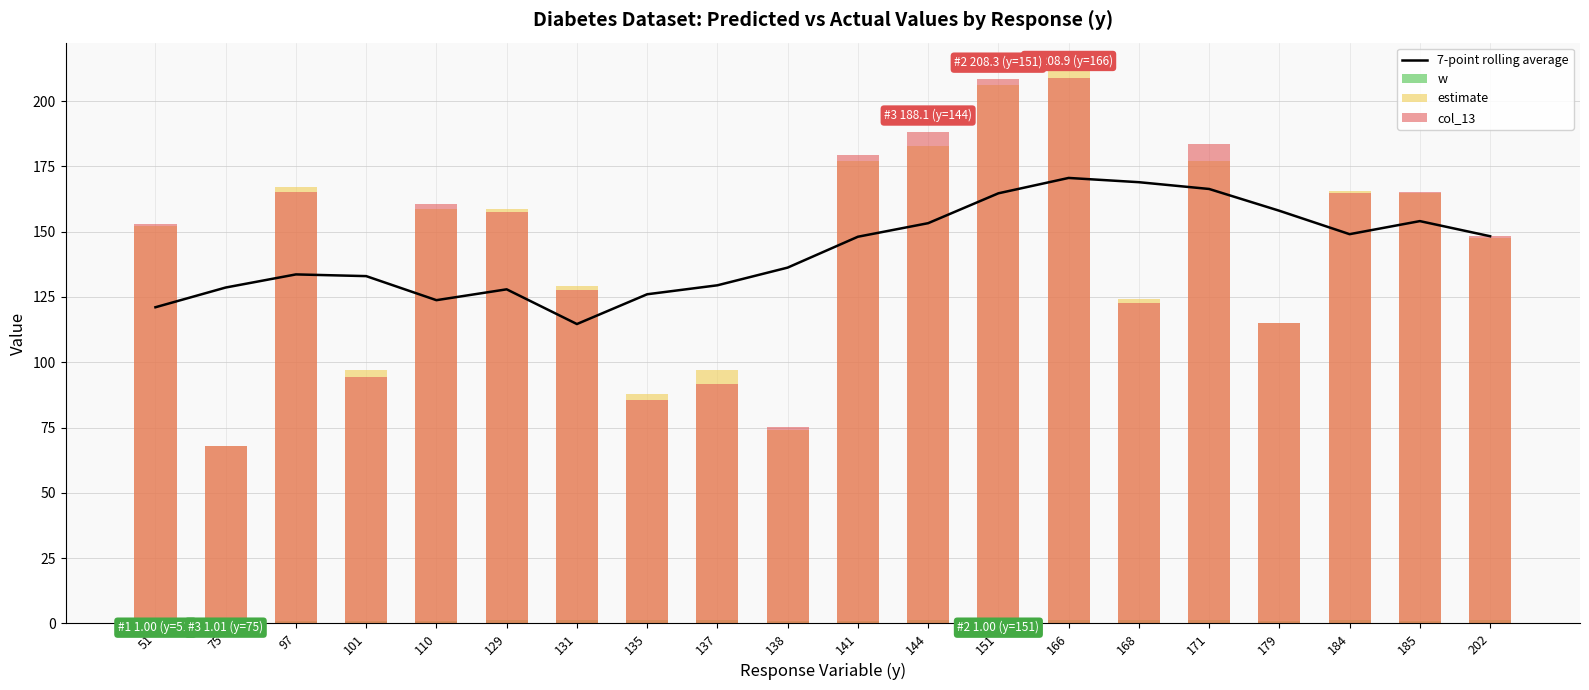

Between 51 and 138, which series saw the biggest shift?

estimate